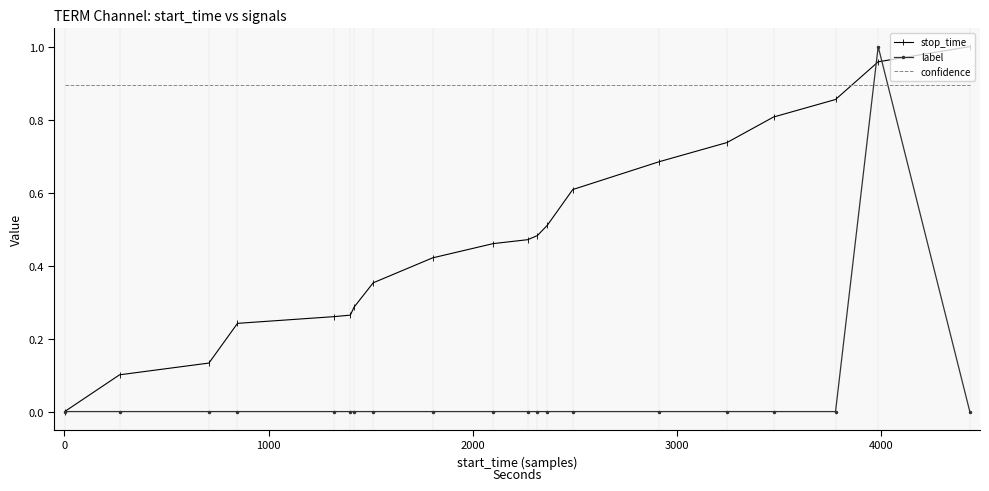

List the series in order of their overall mean, highest first.

confidence, stop_time, label